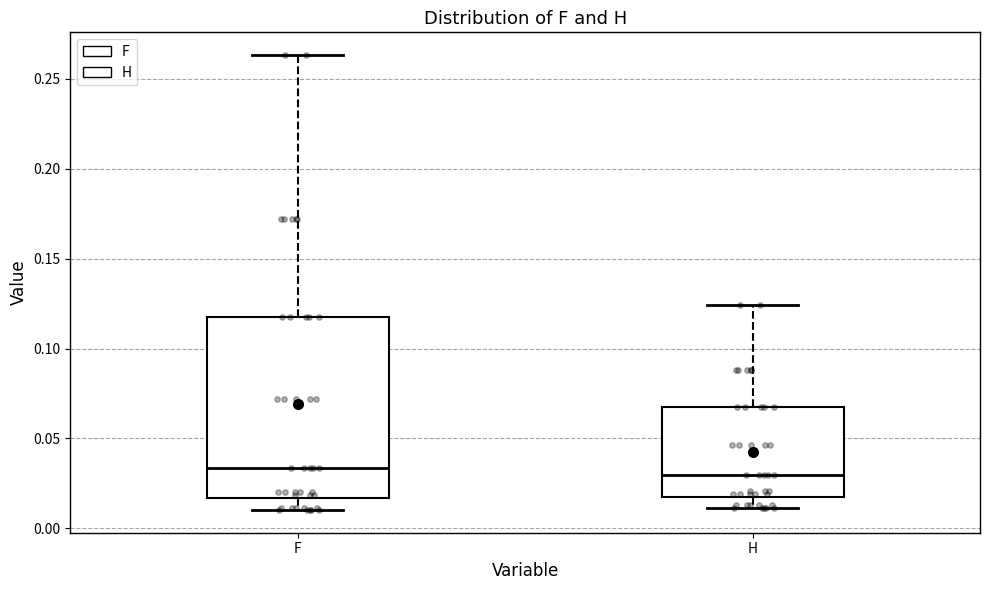

Reading left to right, read every box against the y-axis: the position of its median line, the range the box covers, and the ends of its whiskers. The values are not printed on the chart, so give them approximately, as read against the axis.

F: median 0.035, box 0.015 to 0.120, whiskers 0.010 to 0.265
H: median 0.030, box 0.020 to 0.070, whiskers 0.010 to 0.125